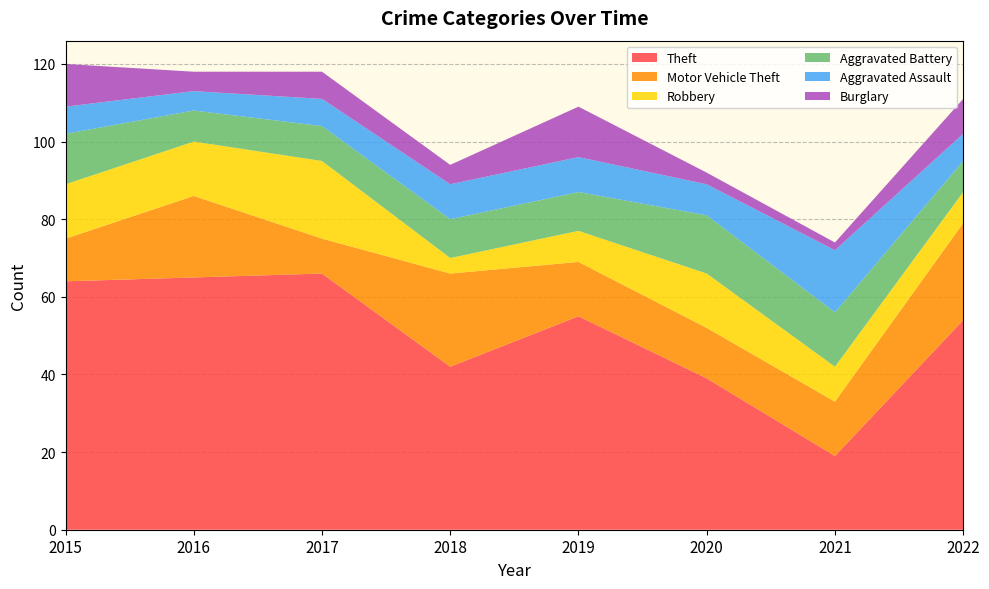

Reading left to right, transcribe all the data shown in this chart.

Theft: 2015=64	2016=65	2017=66	2018=42	2019=55	2020=39	2021=19	2022=54
Motor Vehicle Theft: 2015=11	2016=21	2017=9	2018=24	2019=14	2020=13	2021=14	2022=25
Robbery: 2015=14	2016=14	2017=20	2018=4	2019=8	2020=14	2021=9	2022=8
Aggravated Battery: 2015=13	2016=8	2017=9	2018=10	2019=10	2020=15	2021=14	2022=8
Aggravated Assault: 2015=7	2016=5	2017=7	2018=9	2019=9	2020=8	2021=16	2022=7
Burglary: 2015=11	2016=5	2017=7	2018=5	2019=13	2020=3	2021=2	2022=9